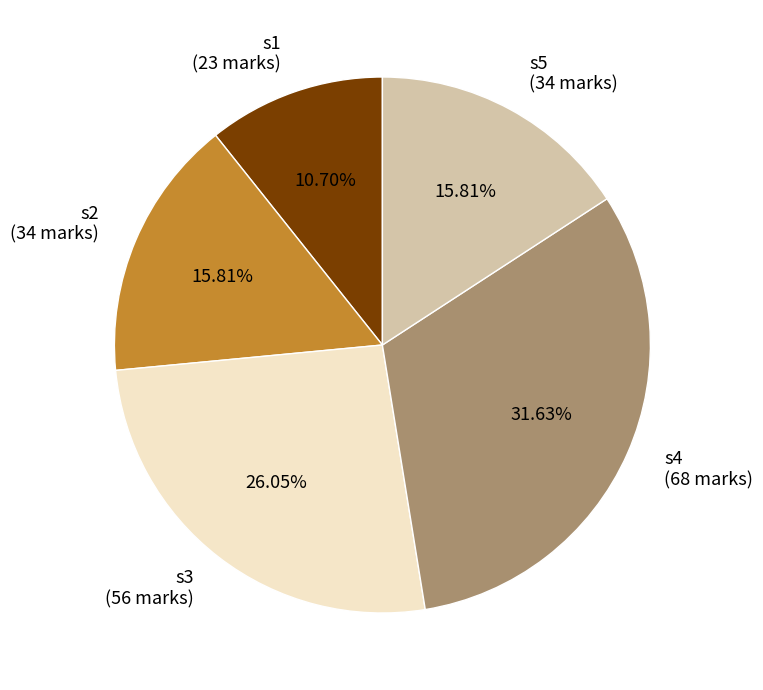

Is there any slice that represents more than half of the pie?

No